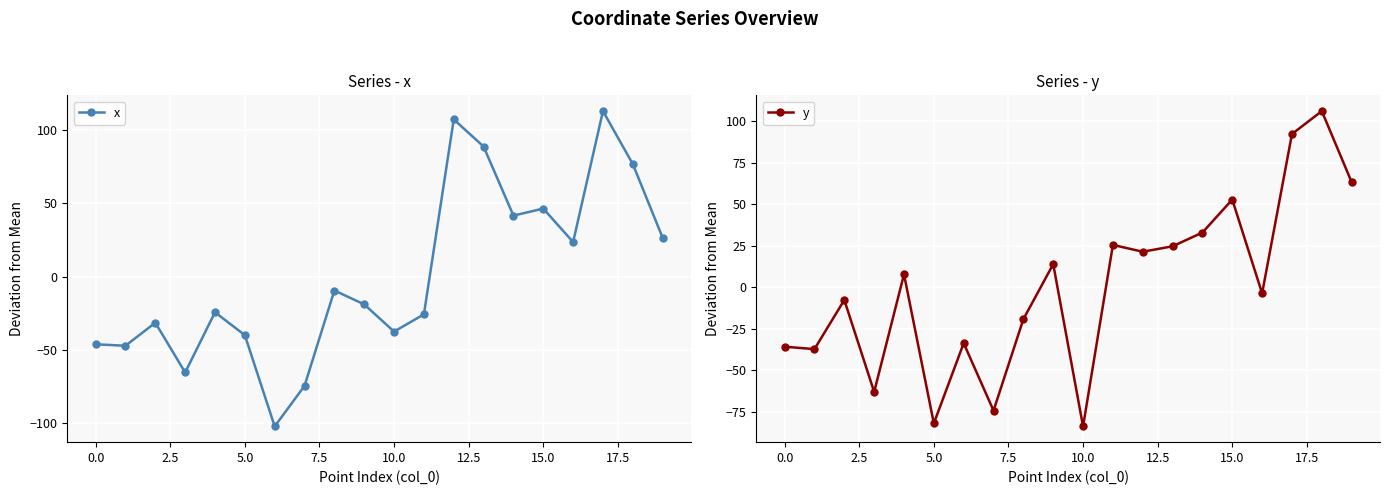

True or false: x has a value of -113.9 at 5.0.

False